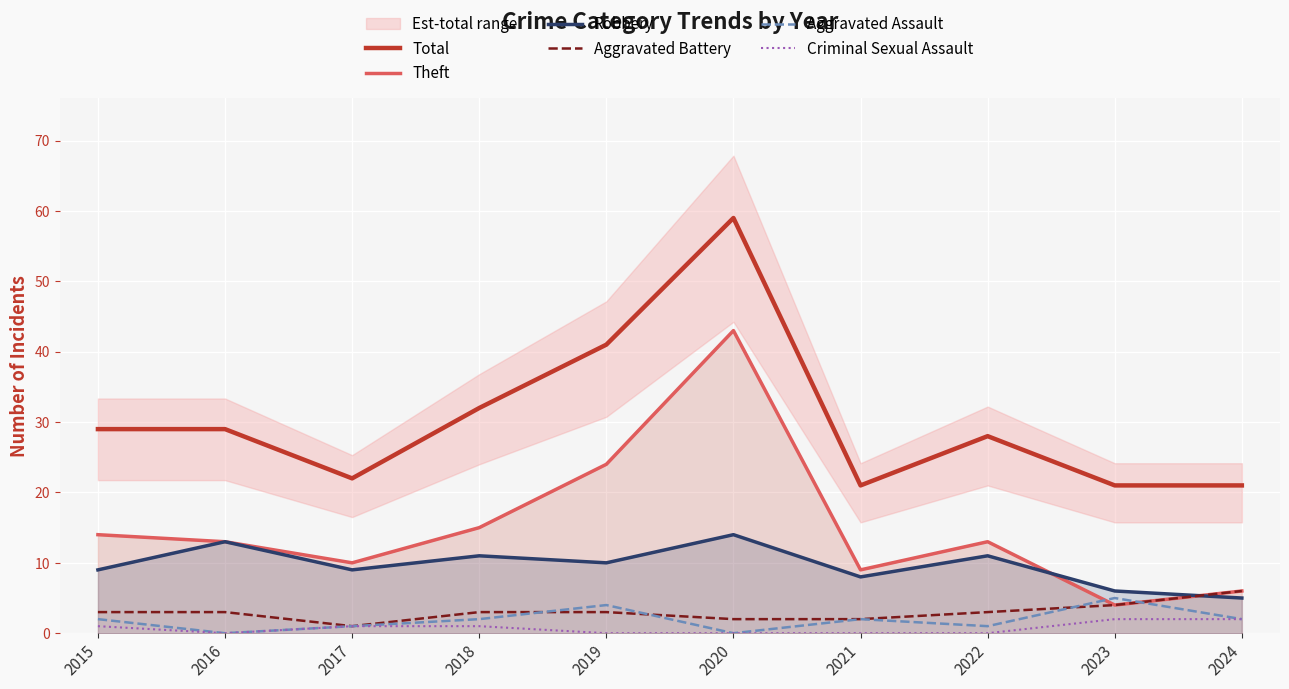

Does the chart display data point markers on the line(s)?

No